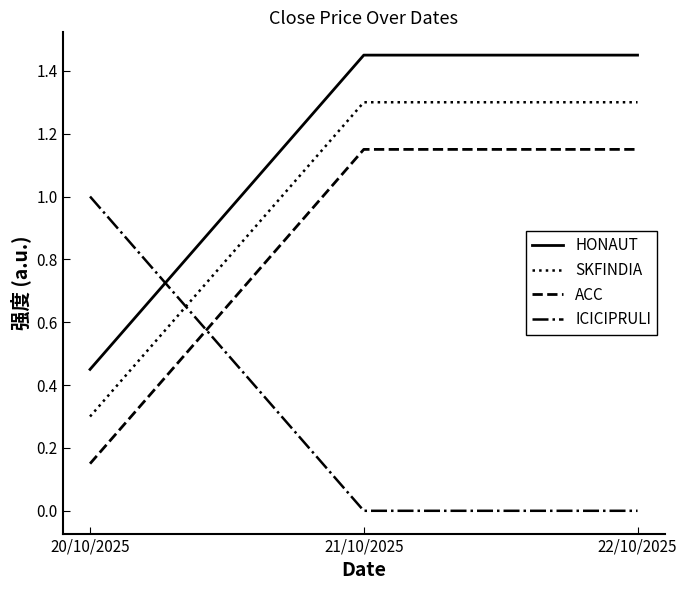

What position from the left is 20/10/2025?

1